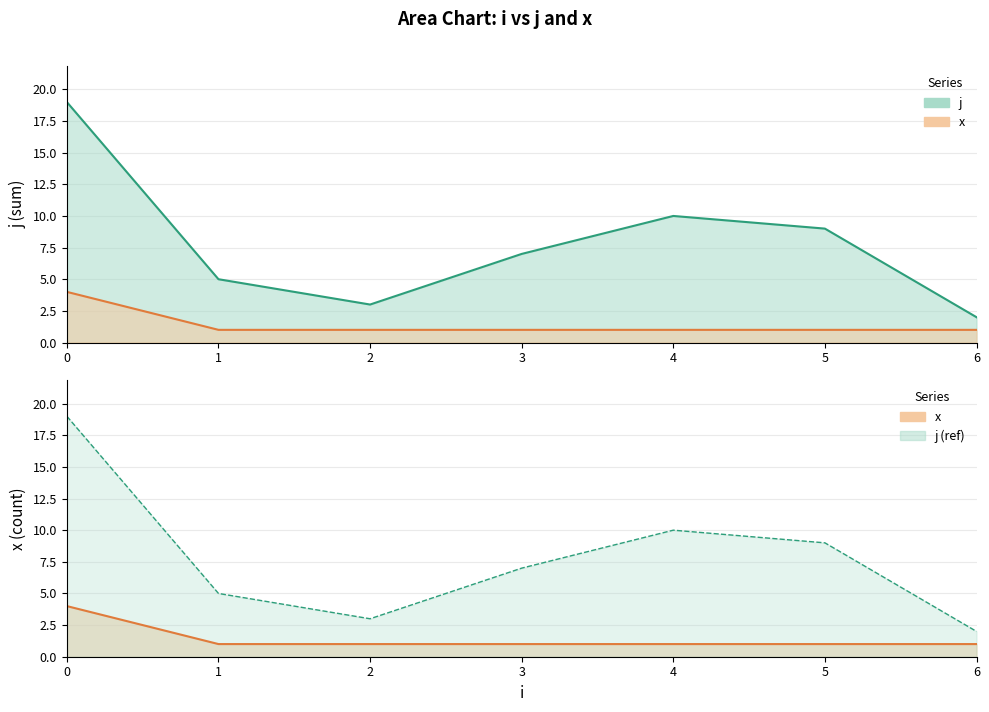

What is the value of the x point at the 6th from the left?

1